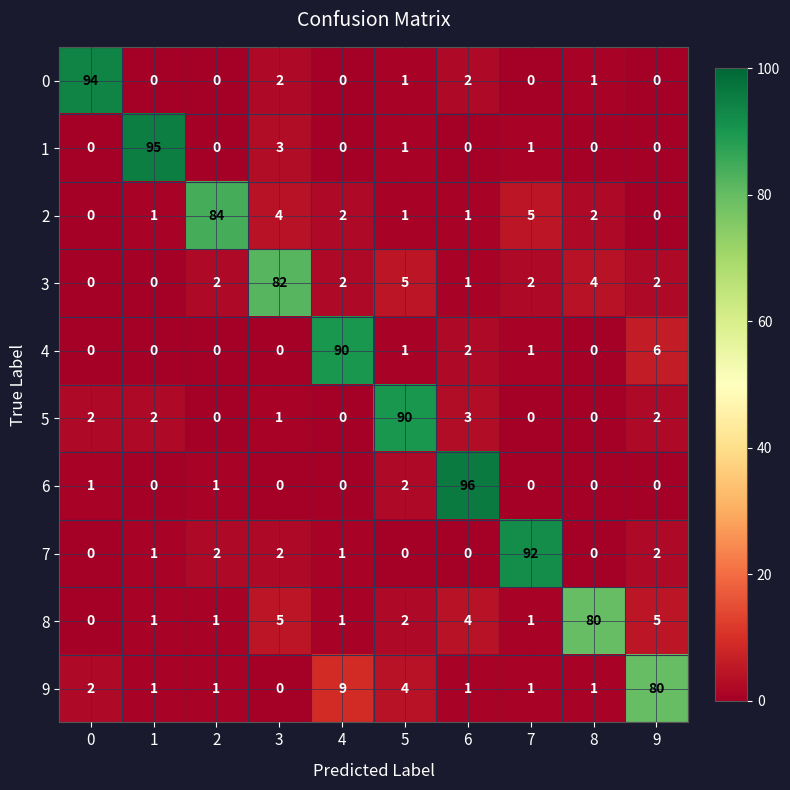

Is the value of 1 at 1 greater than the value of 7 at 4?

Yes